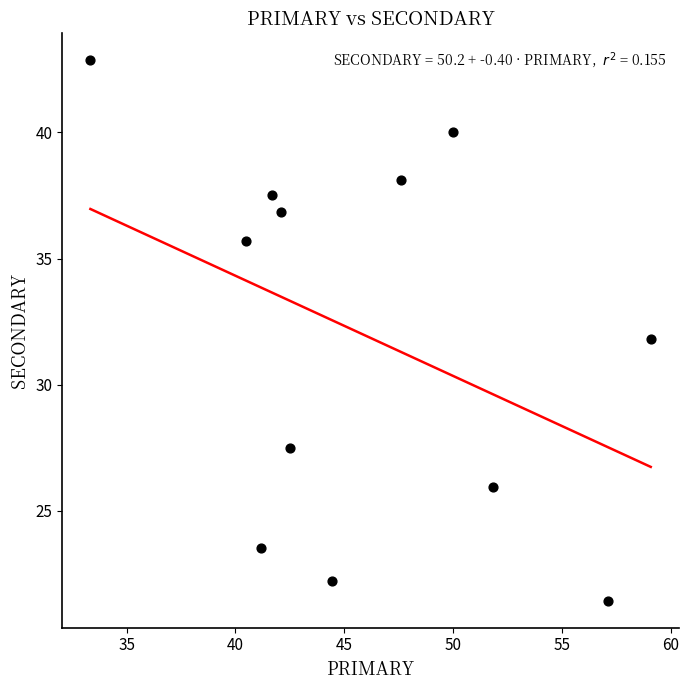

What is the range of X values (max minus min)?

25.8